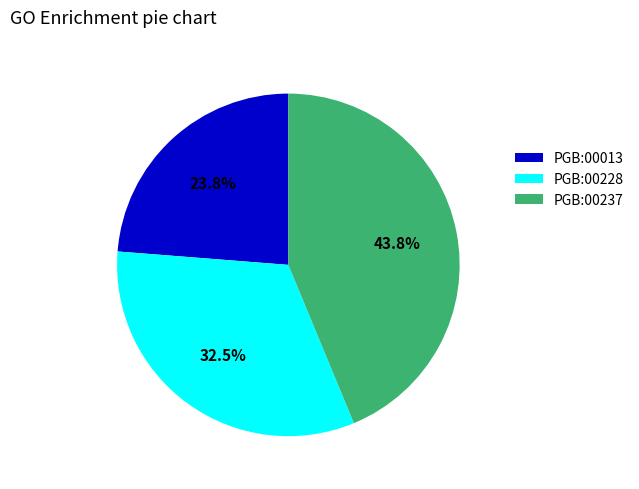

Rank the categories by value from highest to lowest.

PGB:00237, PGB:00228, PGB:00013